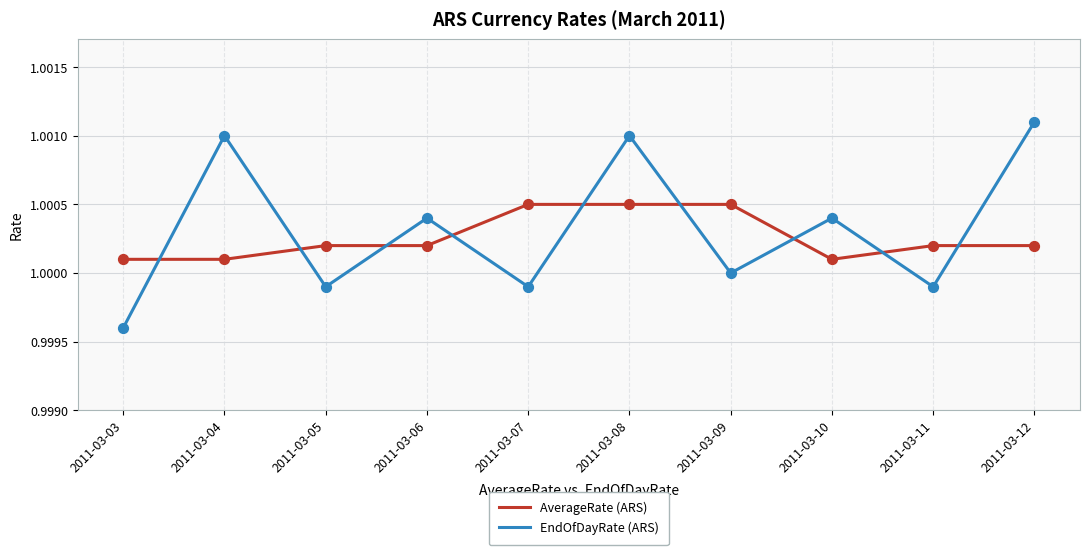

What are all the series names shown in the legend?

AverageRate (ARS), EndOfDayRate (ARS)